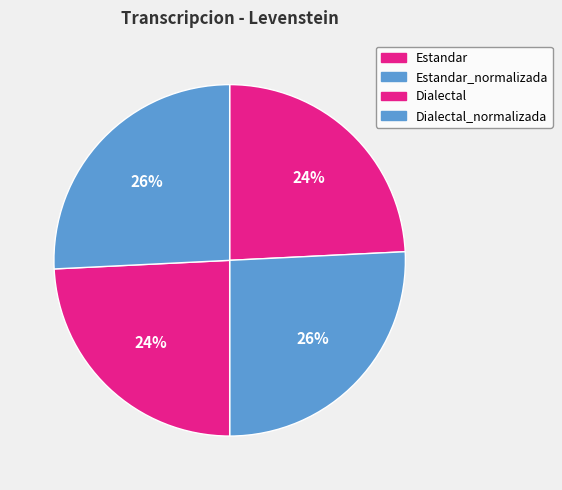

Which category has the biggest portion of the pie?

Estandar_normalizada